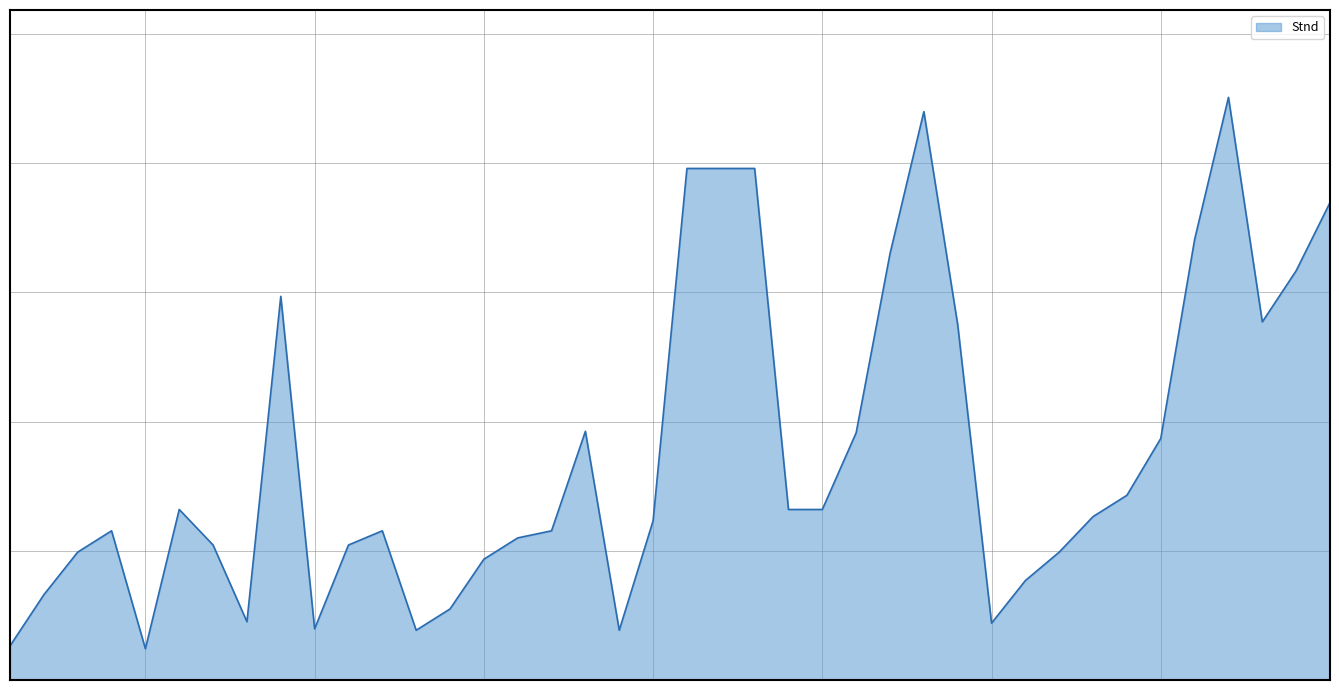

Does the chart display data point markers on the line(s)?

No